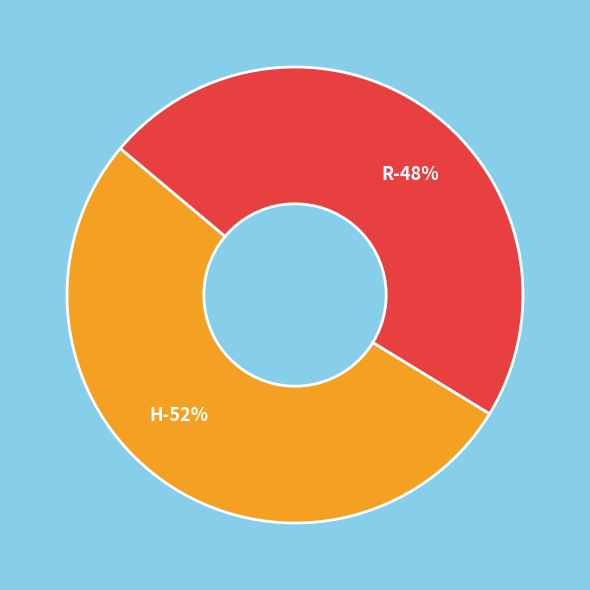

Which category has the smallest portion of the pie?

R